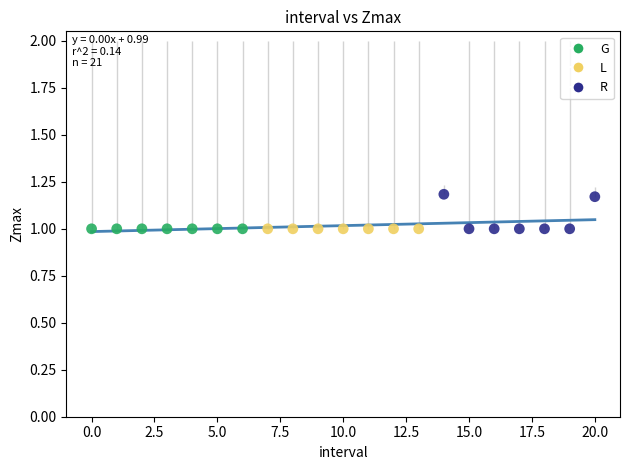

Which series reaches the maximum Y coordinate?

R